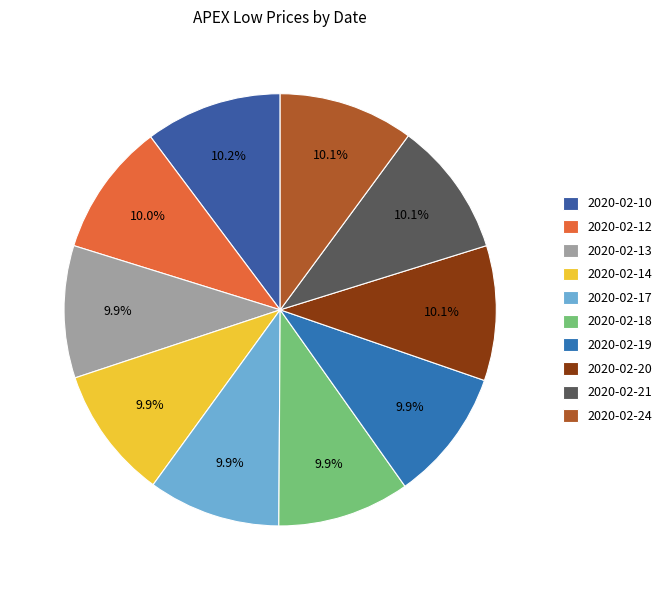

To the nearest percent, what is the combined percentage of 2020-02-14 and 2020-02-20?

20%